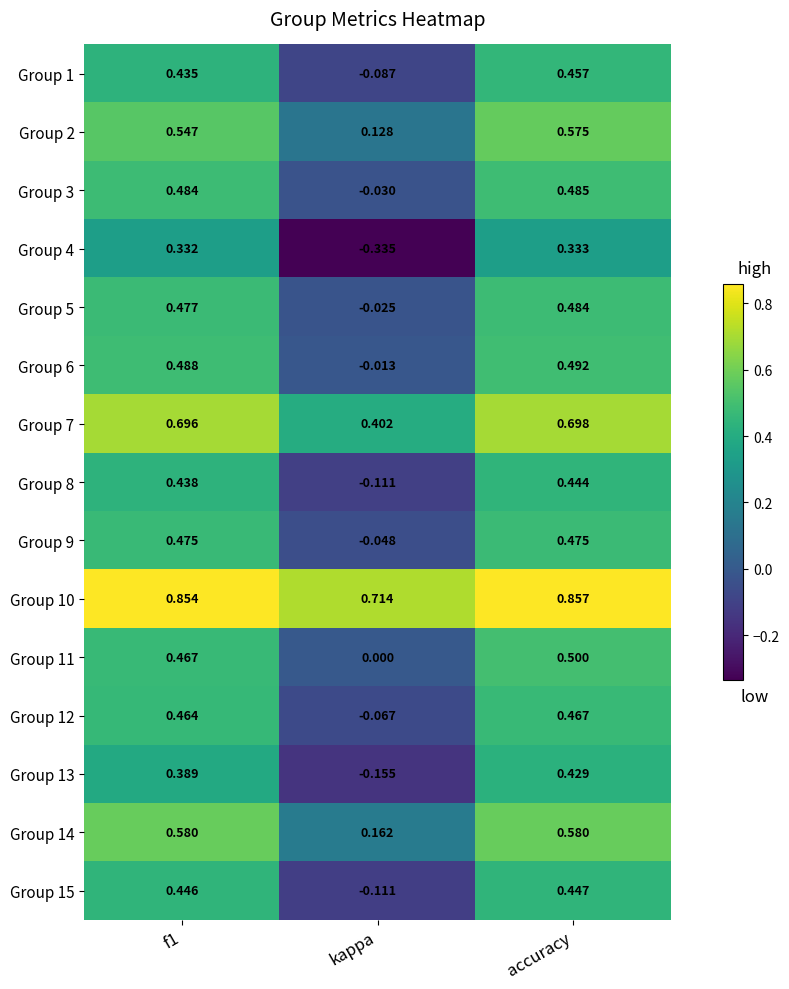

How many data points does each series have?

3